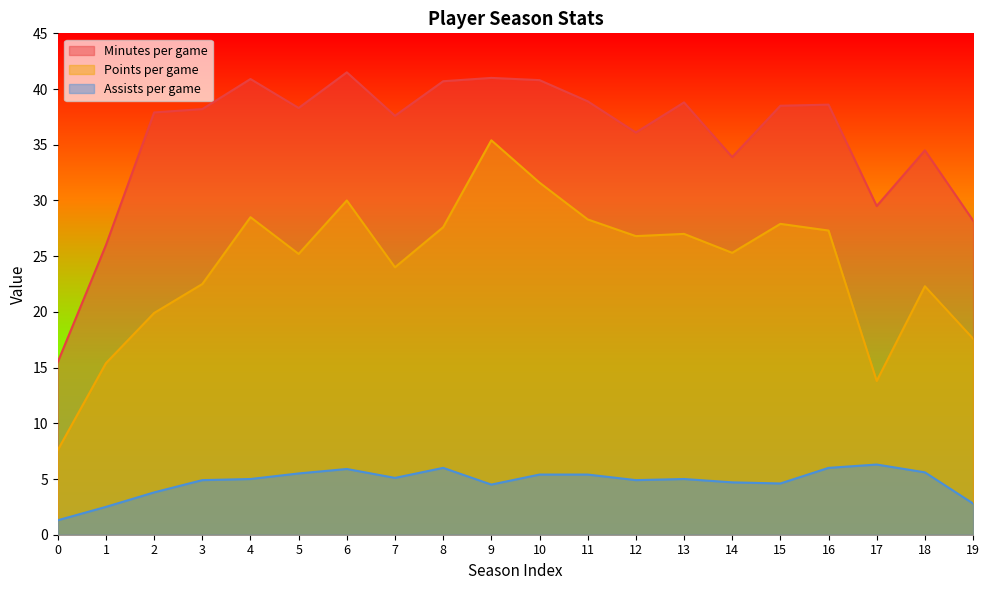

The value of Assists per game at 6 is 3.5. True or false?

False